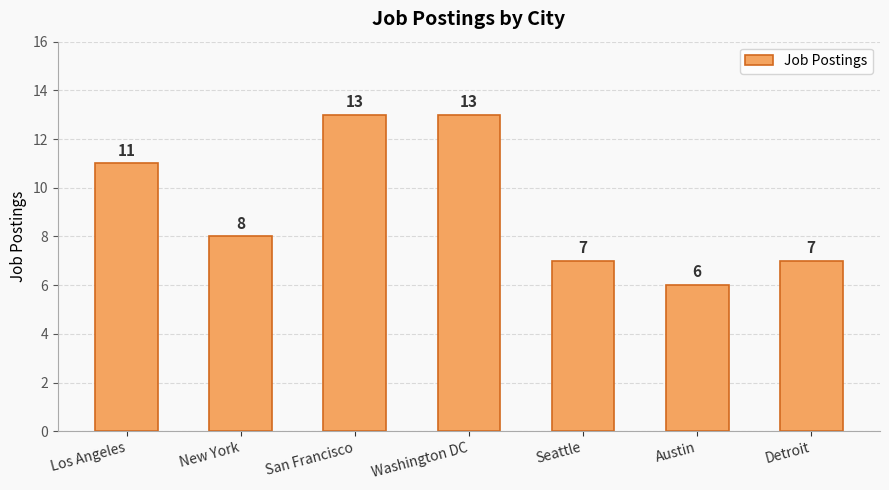

How many series are shown in this chart?

1